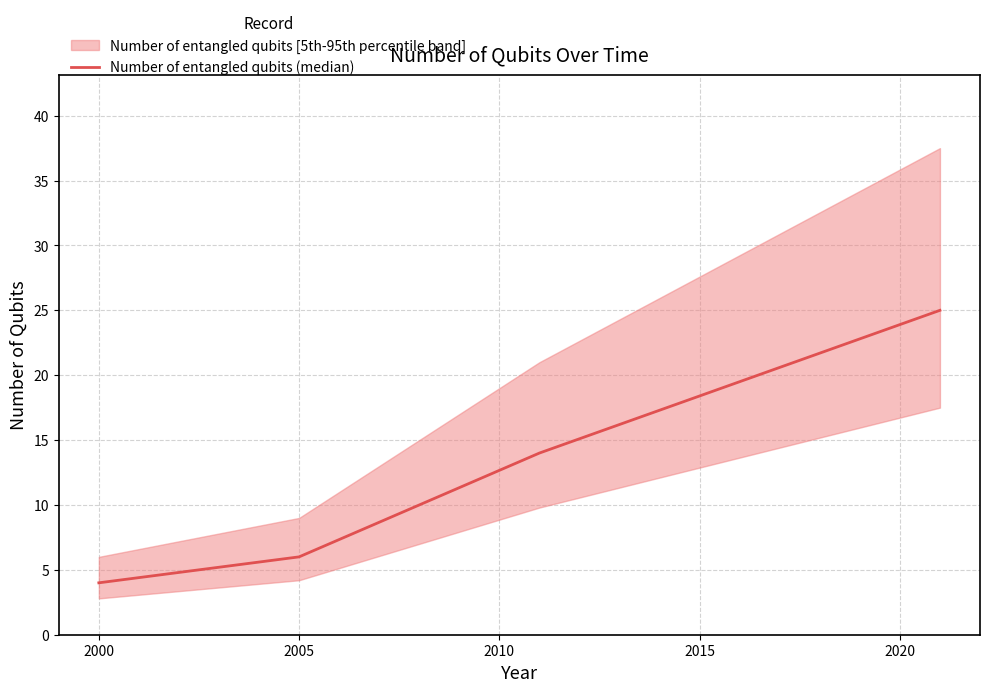

True or false: Number of entangled qubits (median) has more than 1 points higher than both neighbors.

False